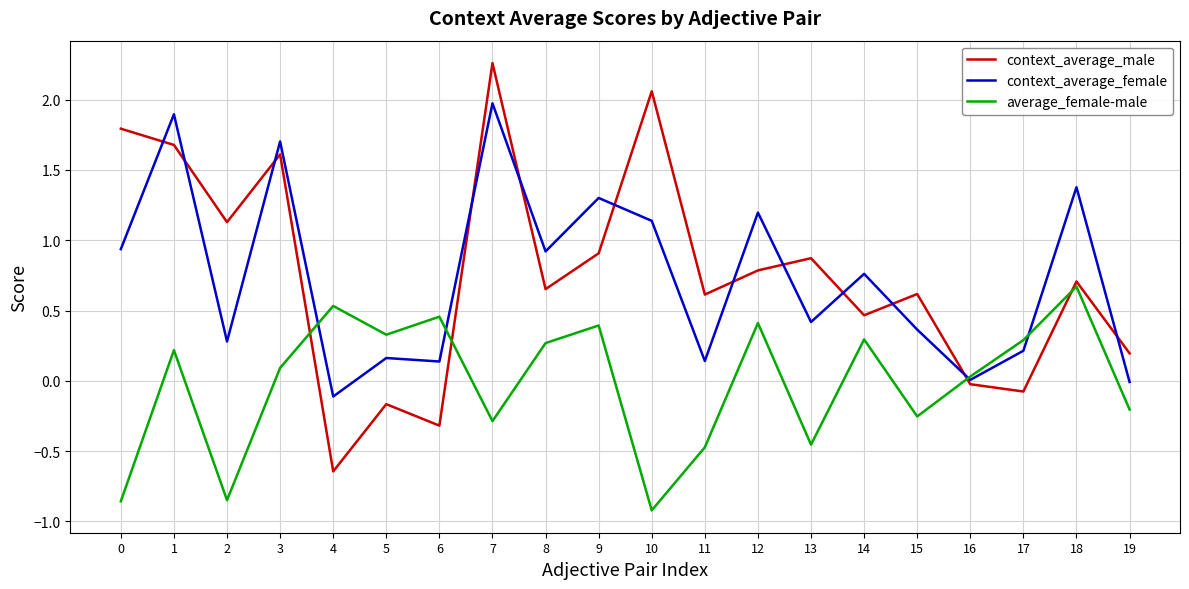

Which category has the lowest value across all series?

10